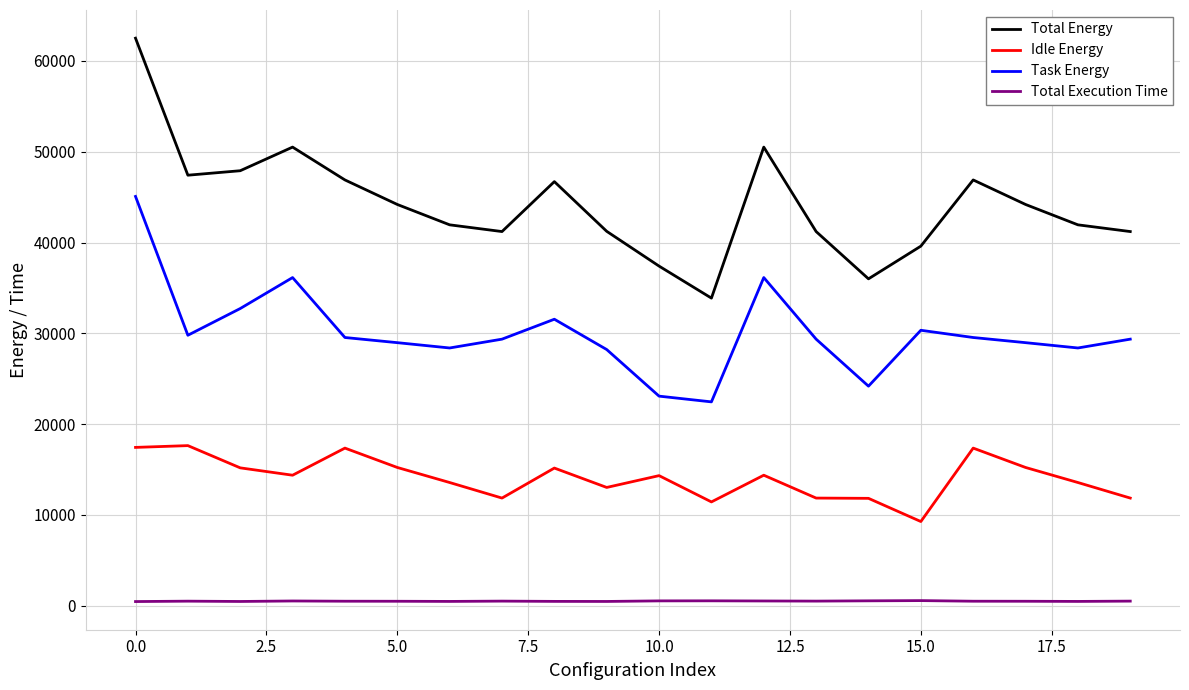

Which series has the largest range (max minus min)?

Total Energy